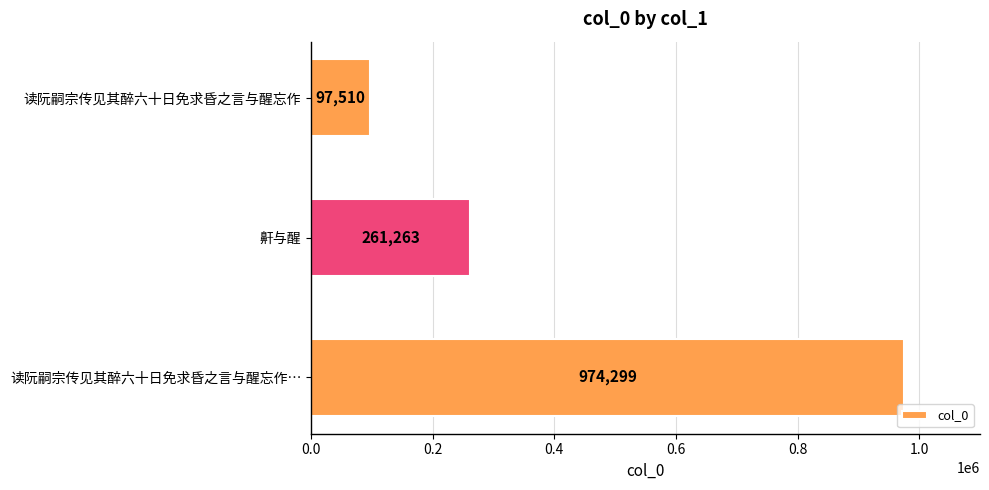

The chart shows a value of 162012 at 读阮嗣宗传见其醉六十日免求昏之言与醒忘作. True or false?

False